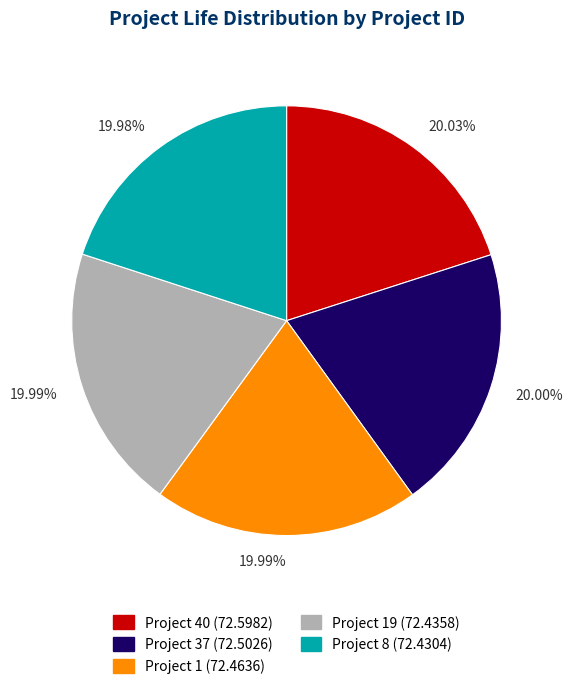

Does any single category account for the majority?

No